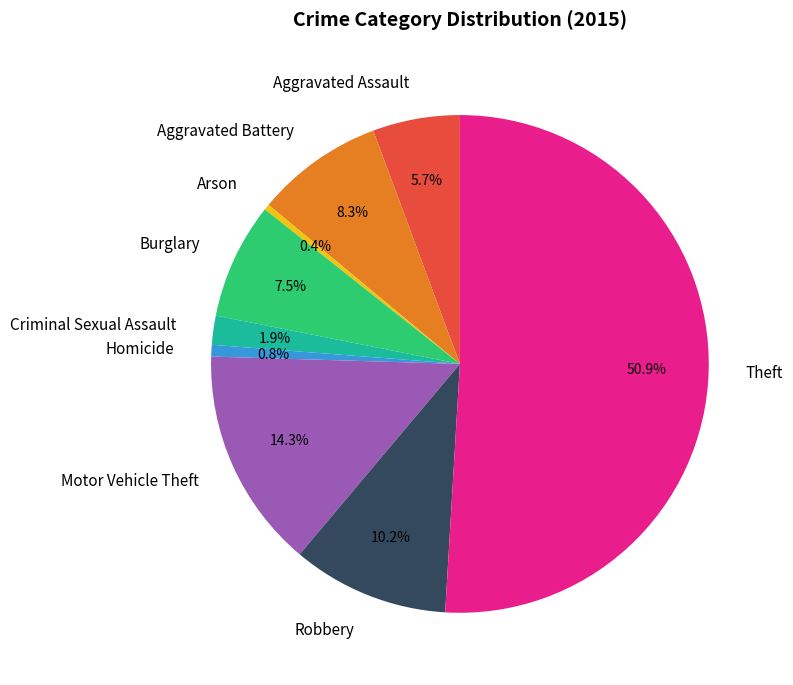

What percentage is the Robbery slice, to the nearest percent?

10%